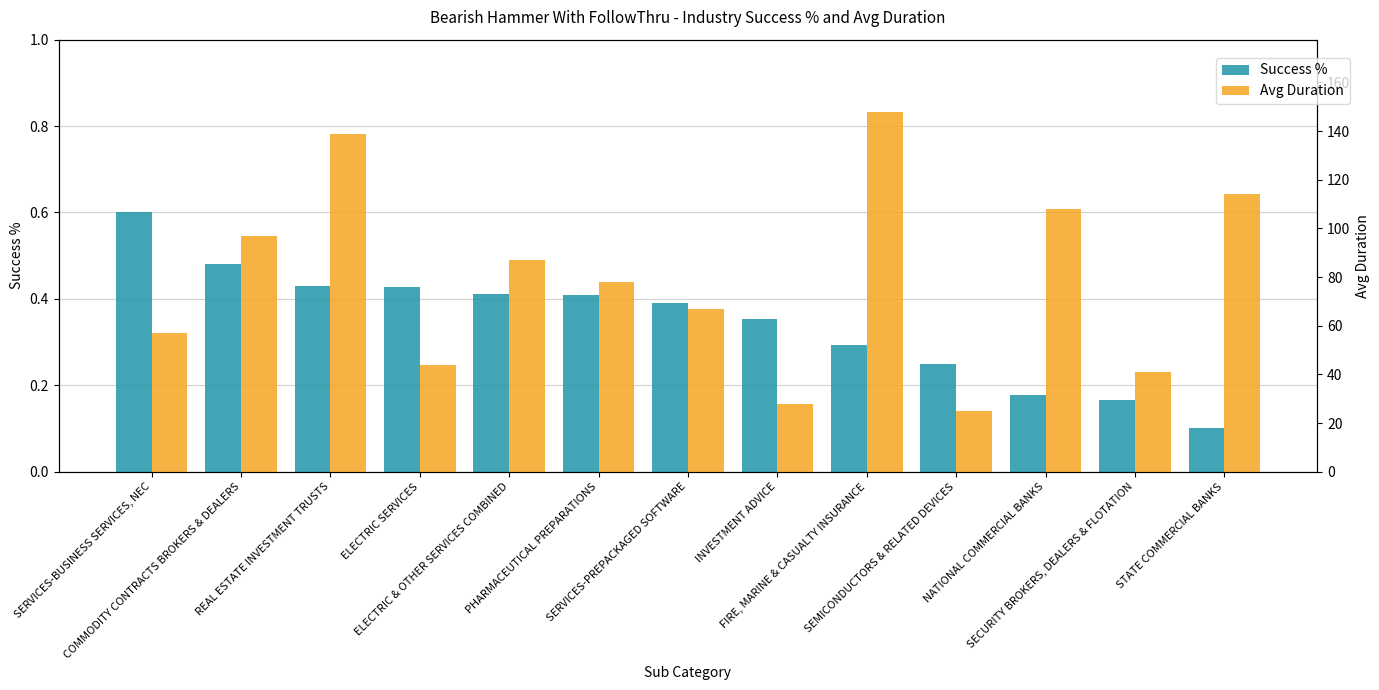

What is the difference between the highest and lowest values at INVESTMENT ADVICE?

27.6